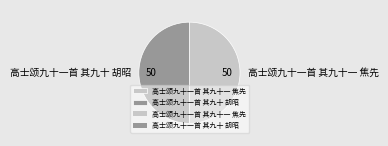

Approximately how many times larger is the value at 高士颂九十一首 其九十 胡昭 compared to 高士颂九十一首 其九十一 焦先?

1.0